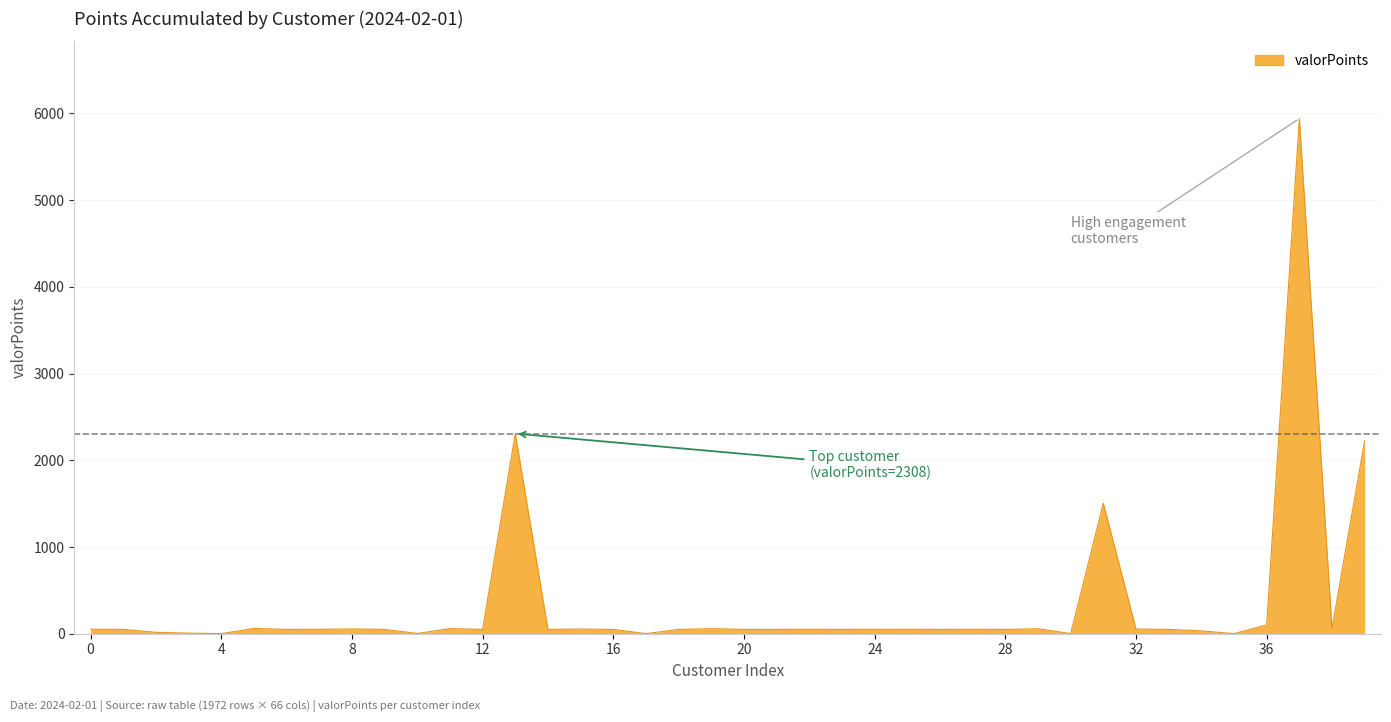

What is the average value?

339